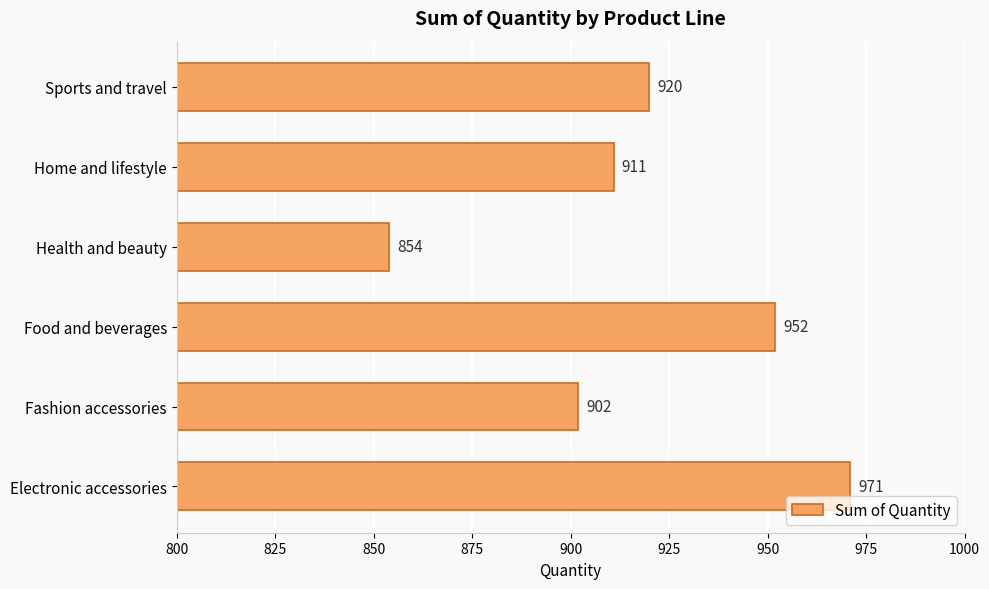

Reading bottom to top, transcribe all the data shown in this chart.

Electronic accessories=971	Fashion accessories=902	Food and beverages=952	Health and beauty=854	Home and lifestyle=911	Sports and travel=920